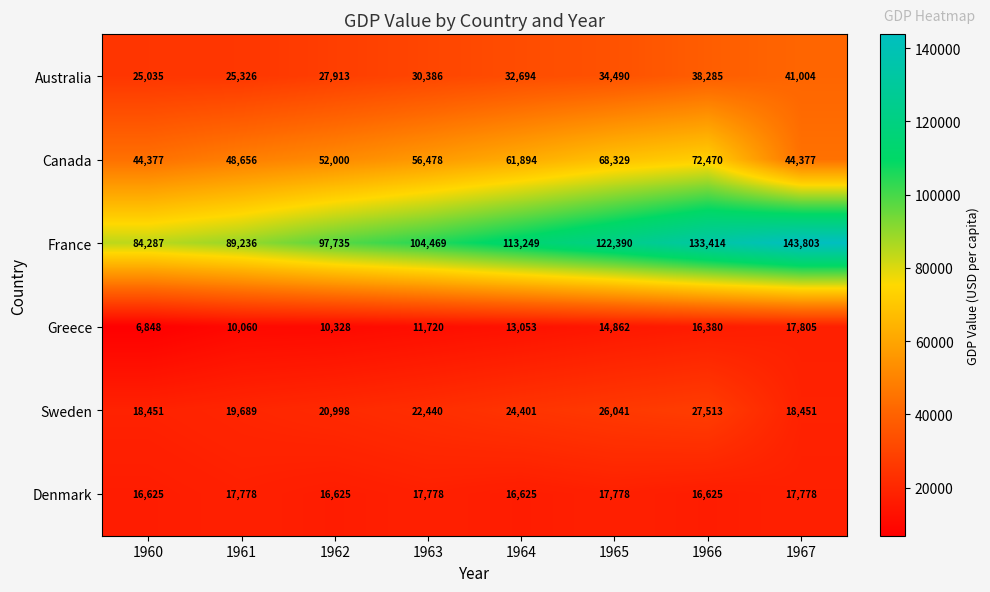

True or false: France has a value of 30130 at 1962.

False